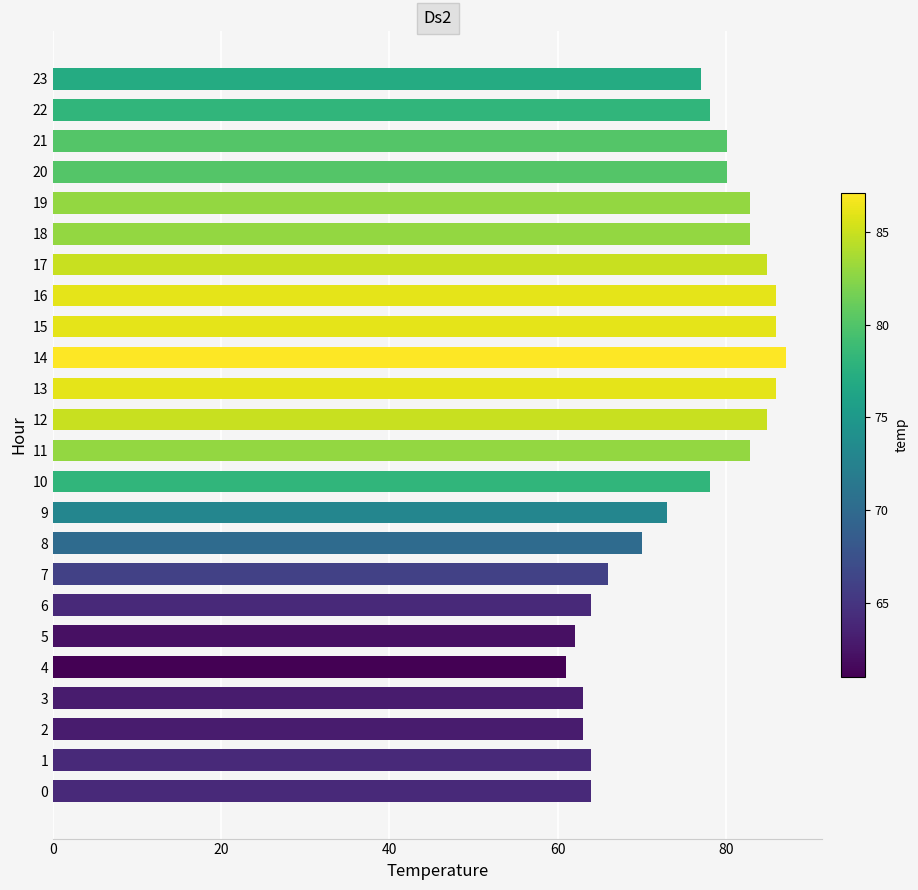

Reading bottom to top, list all the values displayed in this chart.

0=64.0	1=64.0	2=63.0	3=63.0	4=61.0	5=62.1	6=64.0	7=66.0	8=70.0	9=73.0	10=78.1	11=82.9	12=84.9	13=86.0	14=87.1	15=86.0	16=86.0	17=84.9	18=82.9	19=82.9	20=80.1	21=80.1	22=78.1	23=77.0